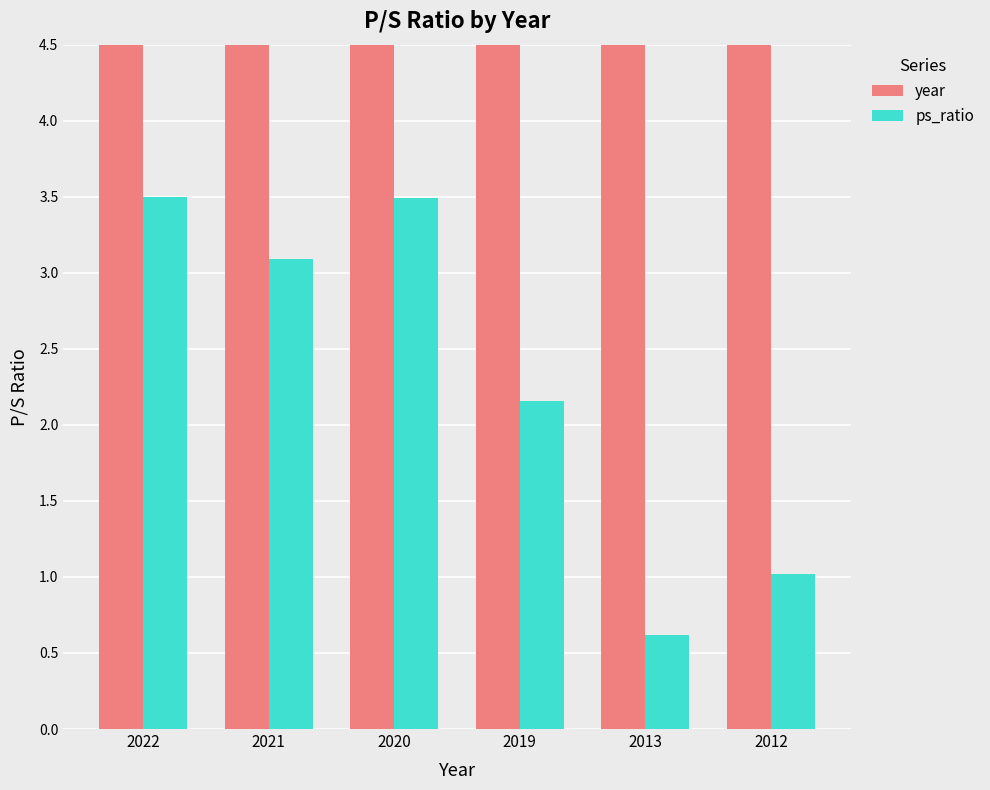

What value does the ps_ratio series have at 2012?

1.0